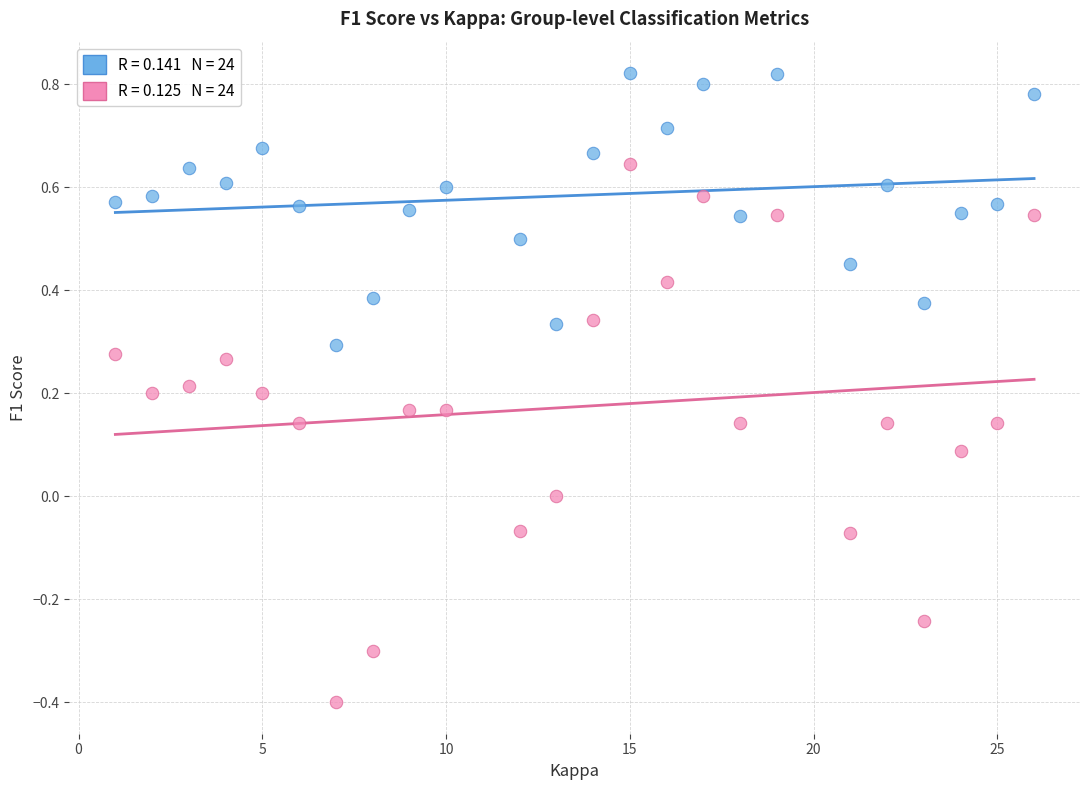

Across all data points, what is the range of X values (max minus min)?

25.0